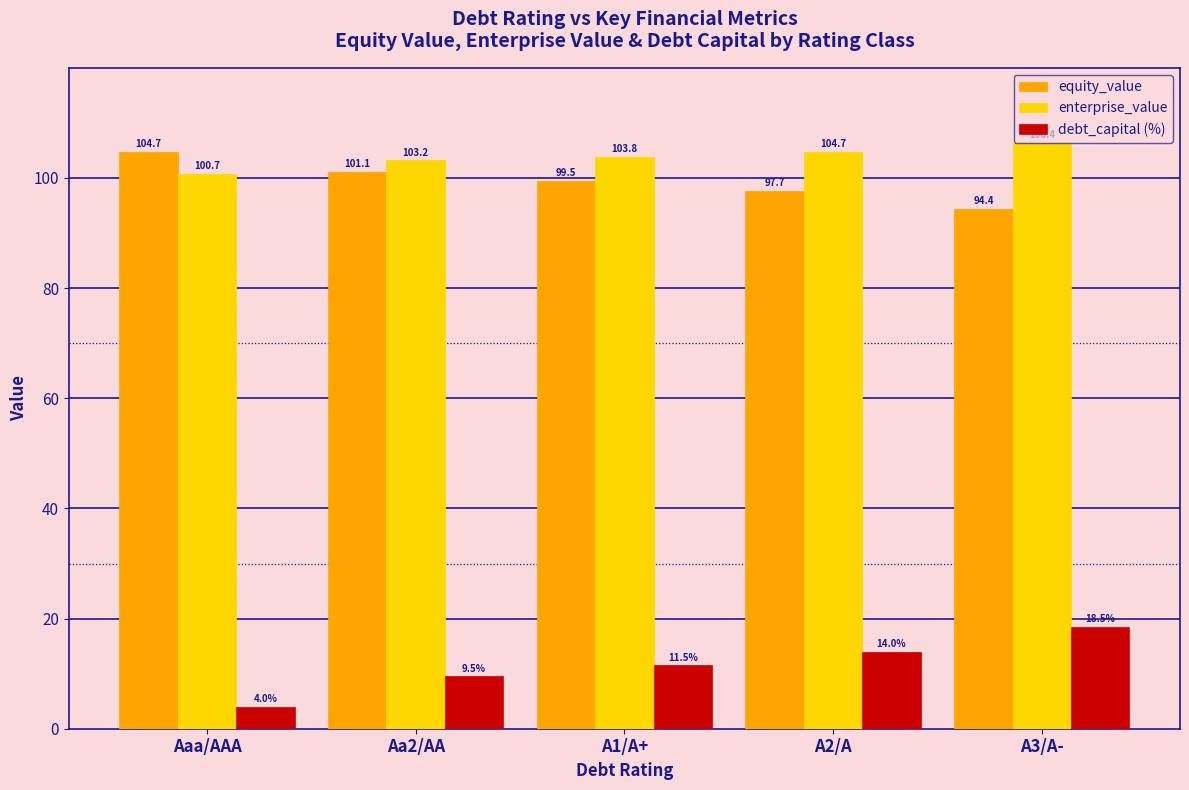

Read the enterprise_value value at Aa2/AA.

103.2